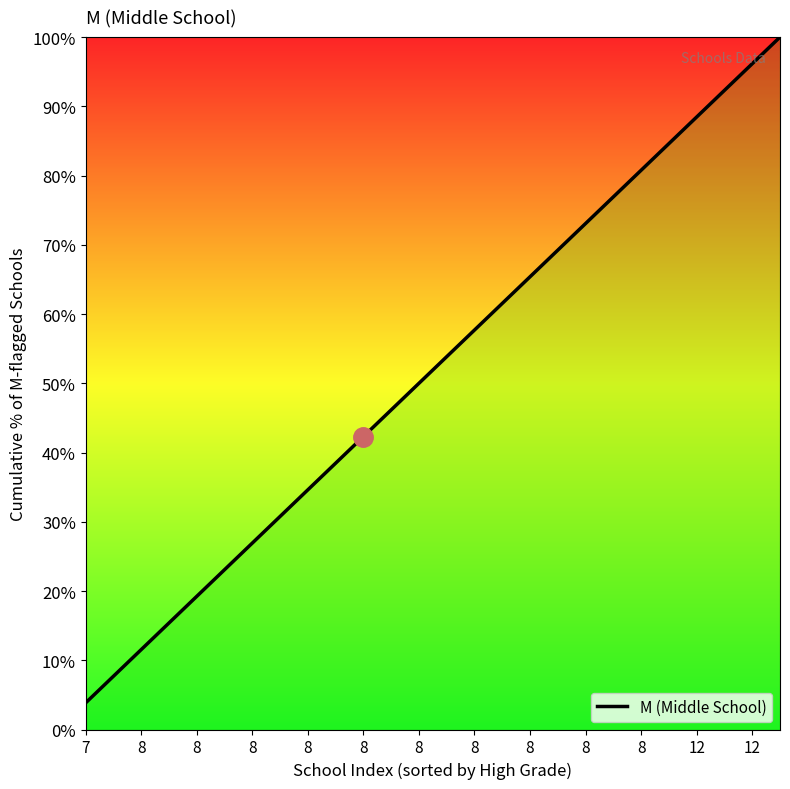

What is the minimum value shown in the chart?

3.8